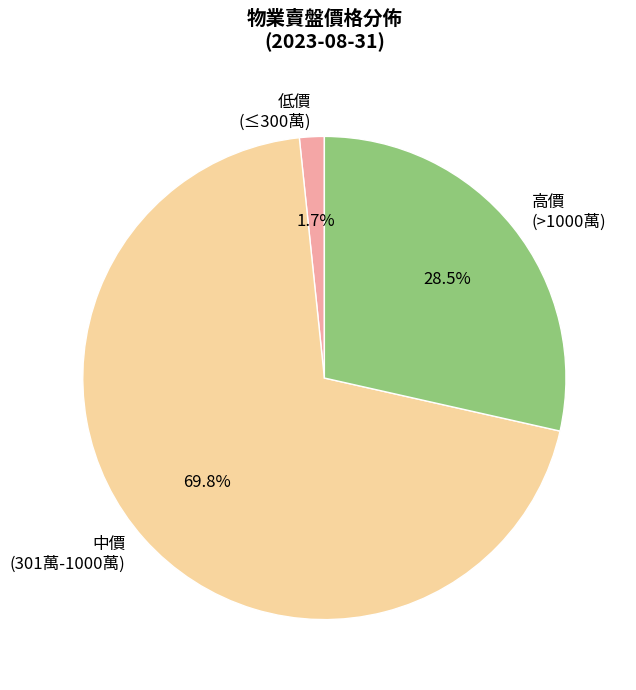

Is there a majority slice in this chart?

Yes